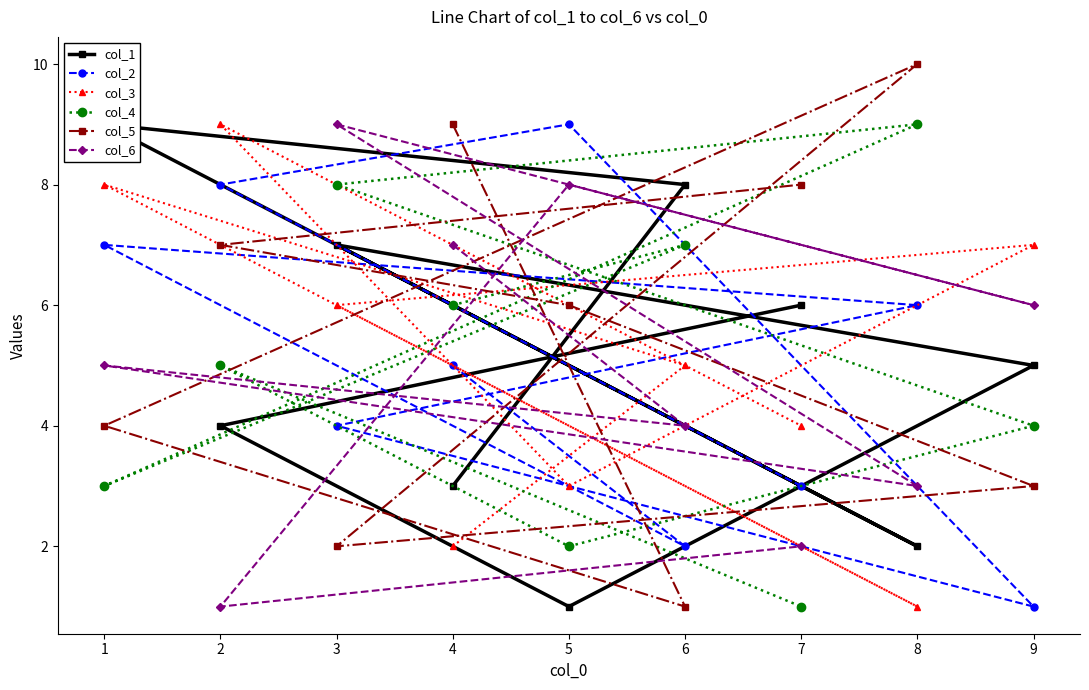

Is the value of col_4 at 1 greater than the value of col_6 at 5?

No